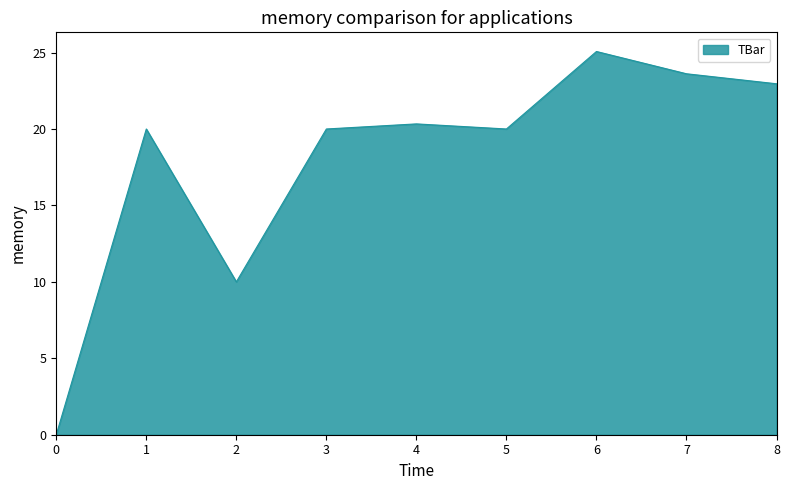

True or false: the data shows 13.2 at 5.

False